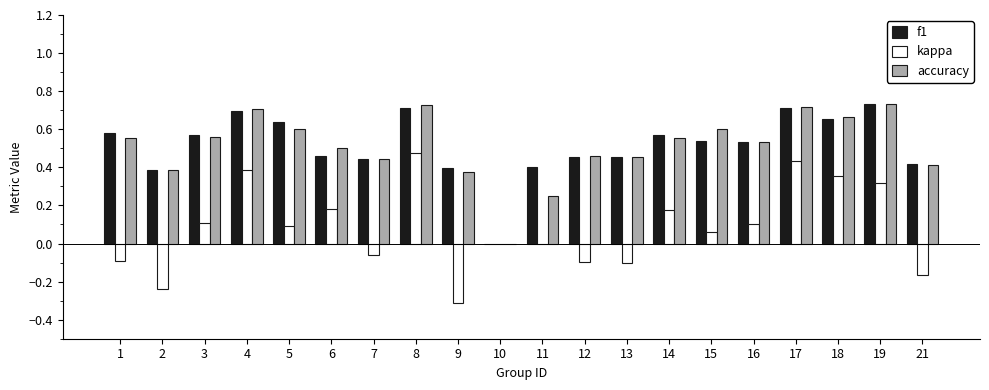

What is the sum of all f1 values?

10.3